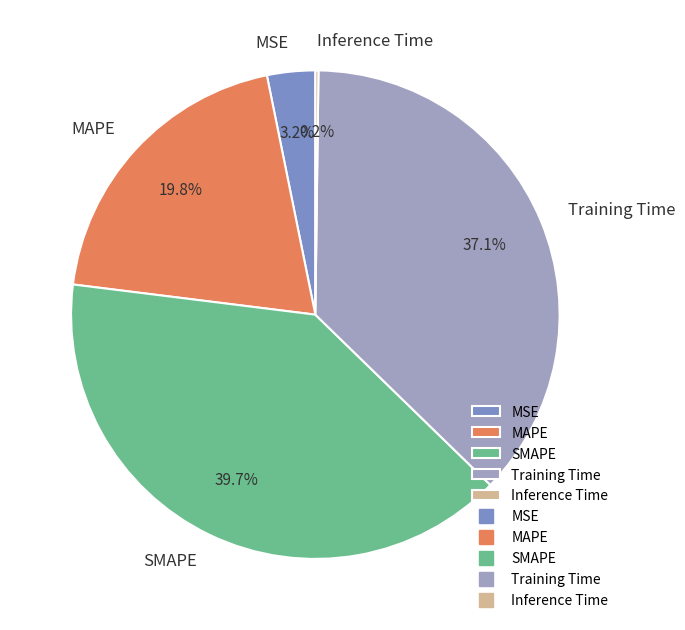

What is the ratio of the value at Training Time to the value at MAPE?

1.9